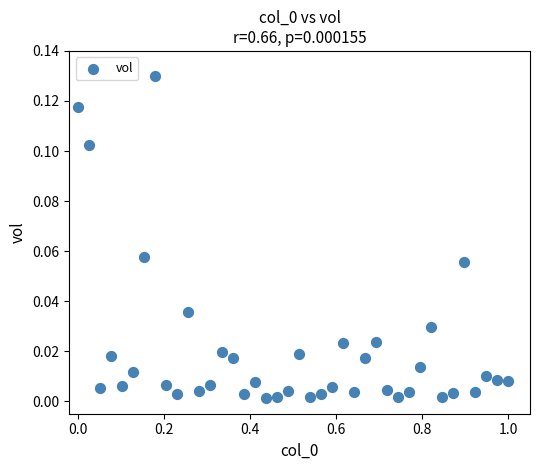

What is the range of X values (max minus min)?

1.0